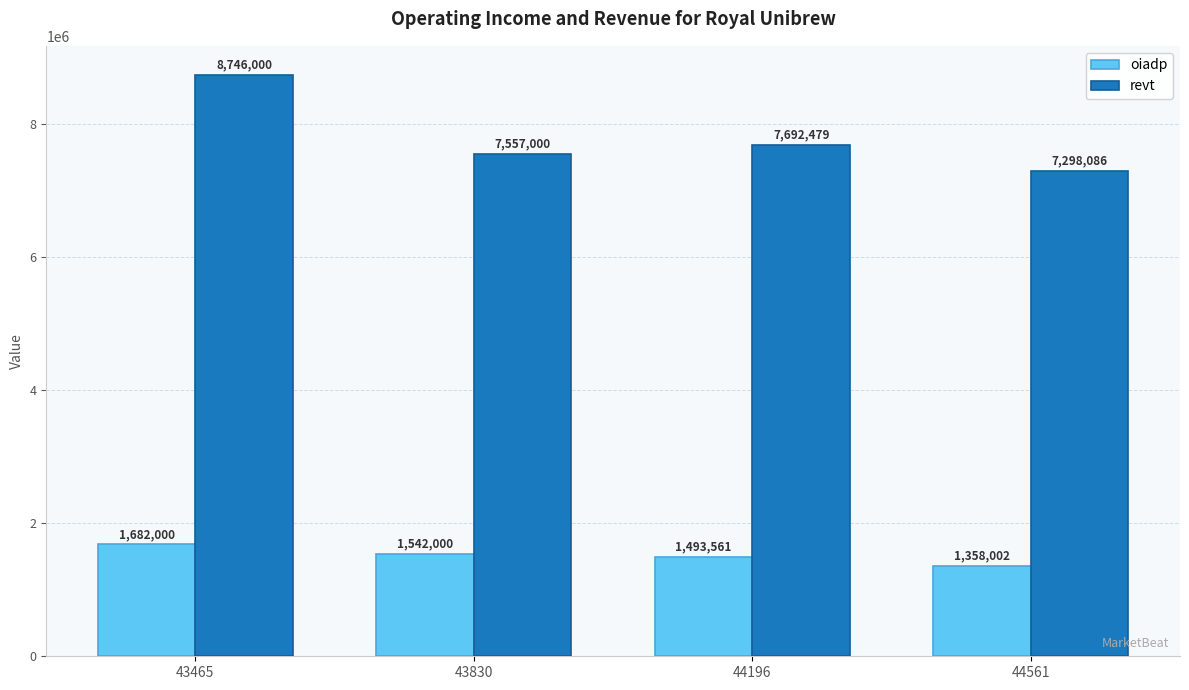

Reading left to right, list all the values displayed in this chart.

oiadp: 1682000	1542000	1493561	1358002
revt: 8746000	7557000	7692479	7298086